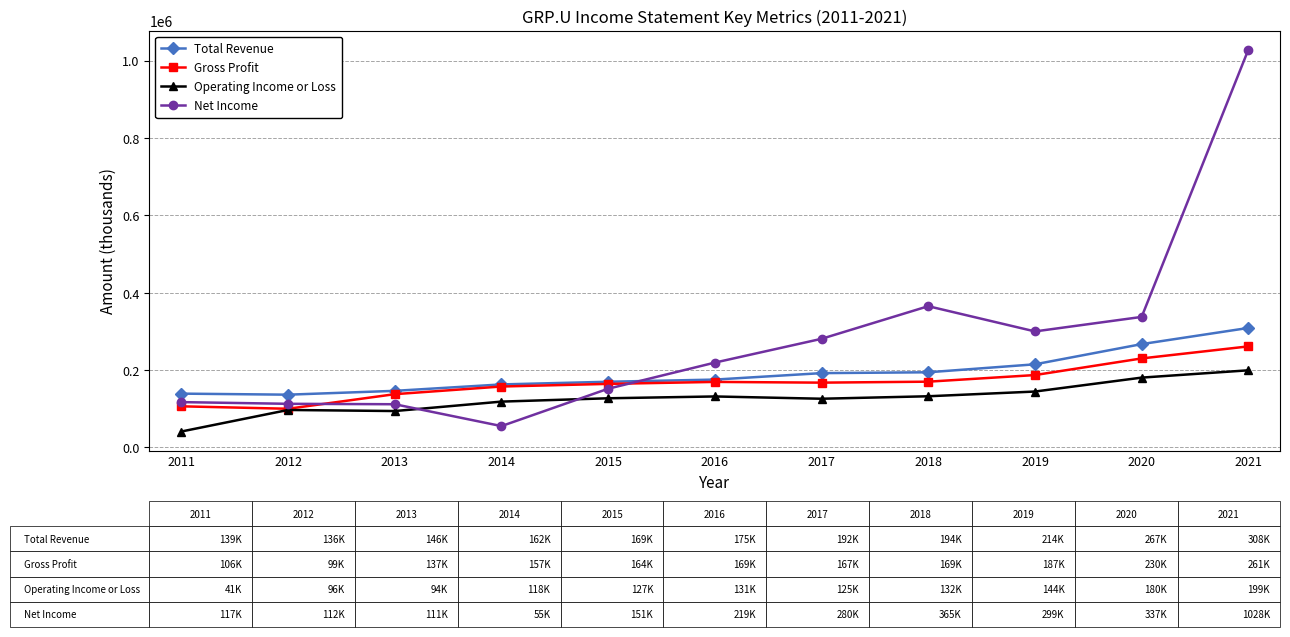

How many distinct data groups are displayed?

4